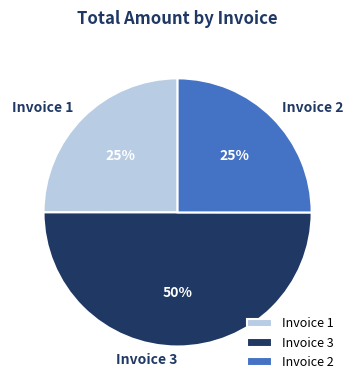

What is the largest slice in the pie chart?

Invoice 3